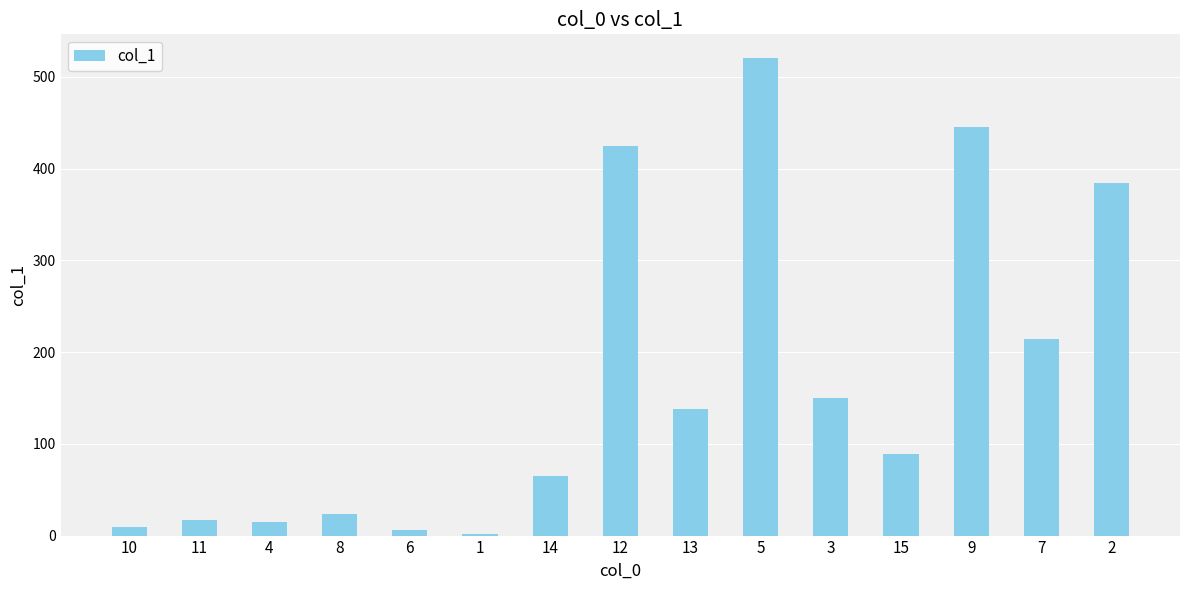

What is the average value?

166.8